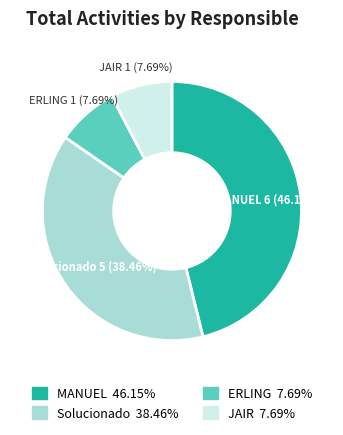

Which category has the biggest portion of the pie?

MANUEL